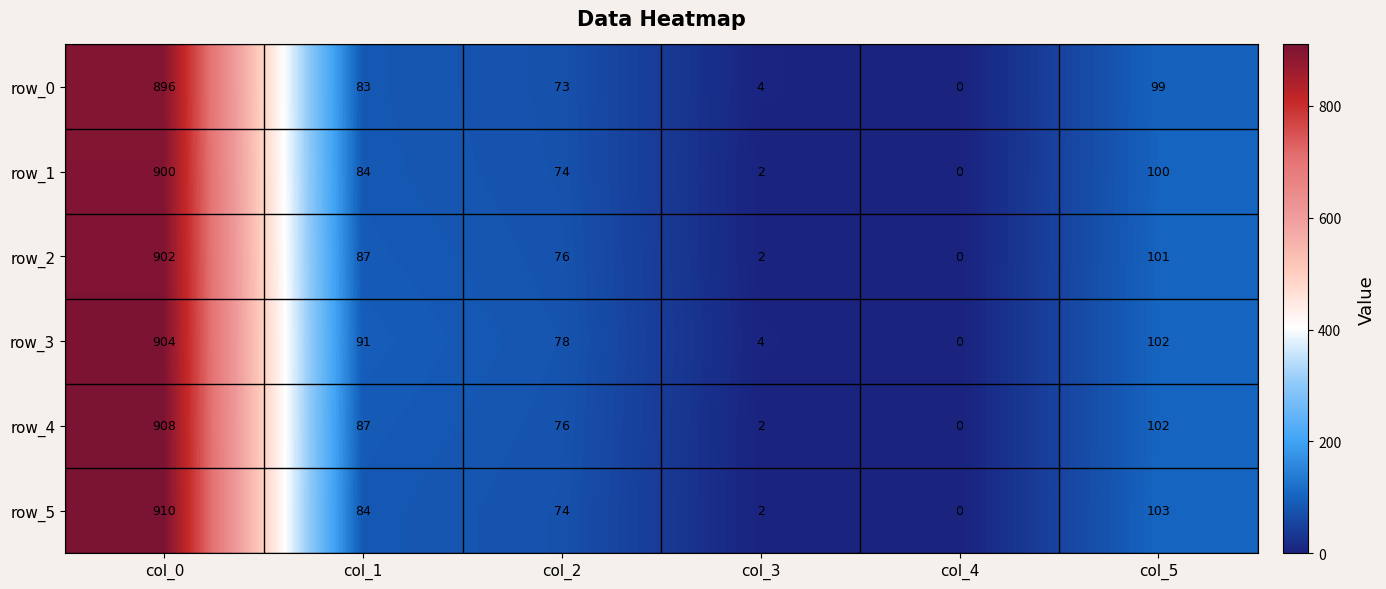

Between col_0 and col_3, which series saw the biggest shift?

row_5